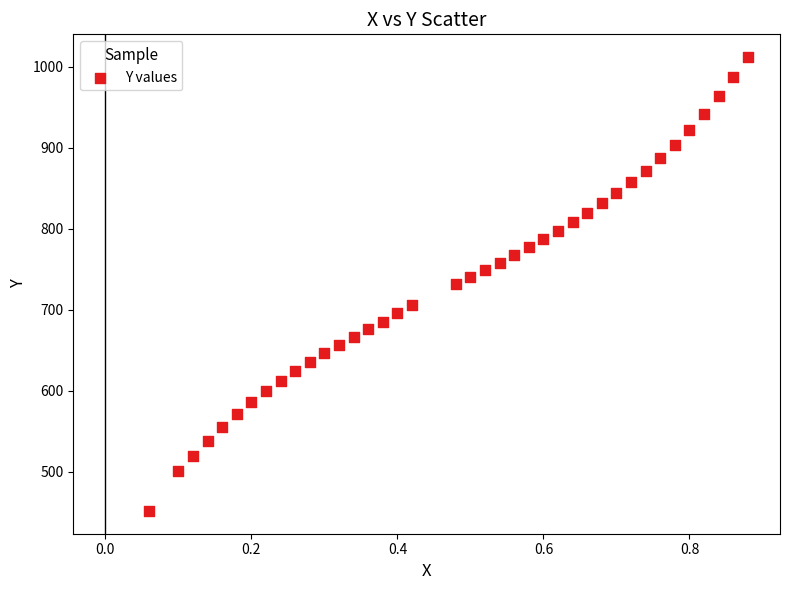

What is the range of X values (max minus min)?

0.8